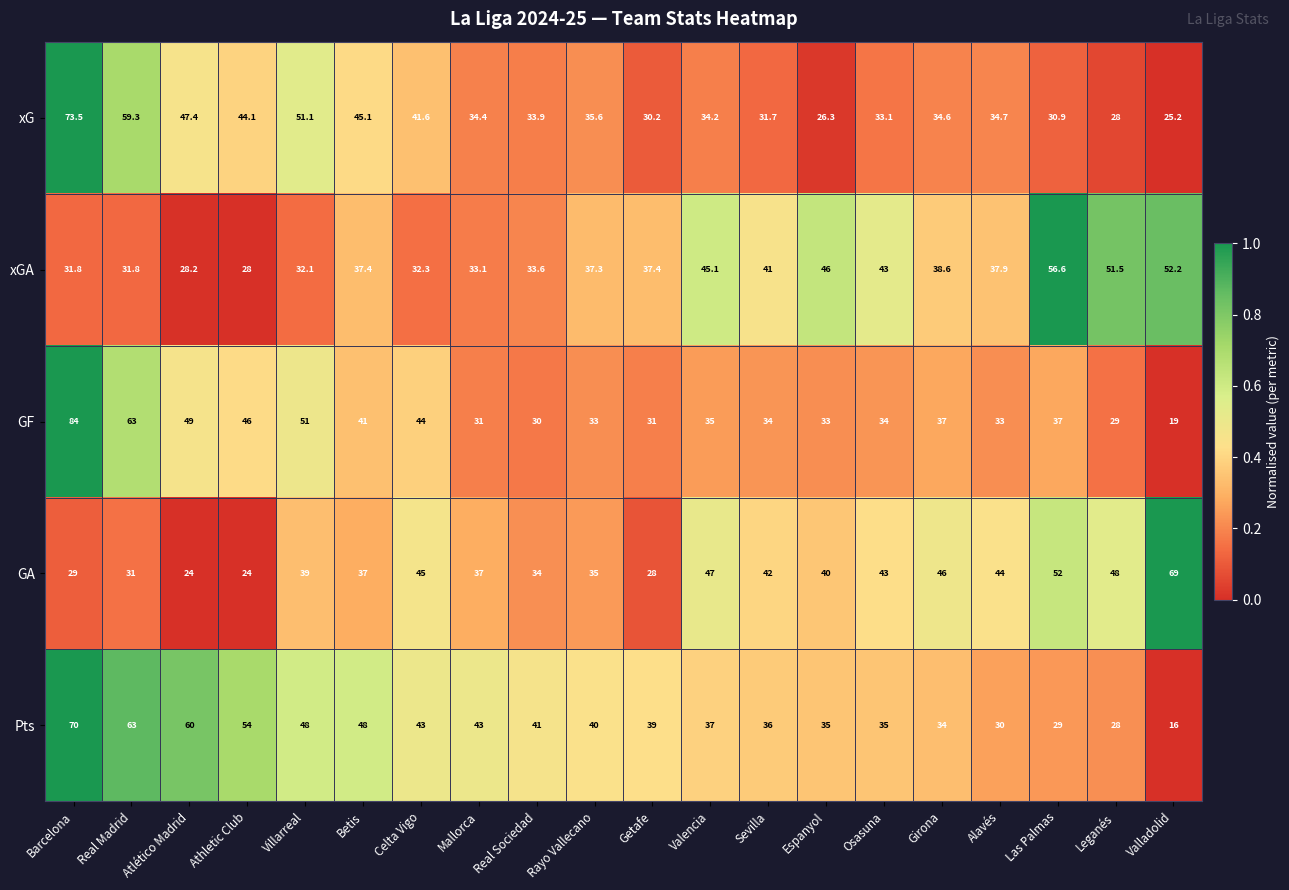

At Atlético Madrid, list the series in order from smallest to largest.

GA, xGA, xG, GF, Pts